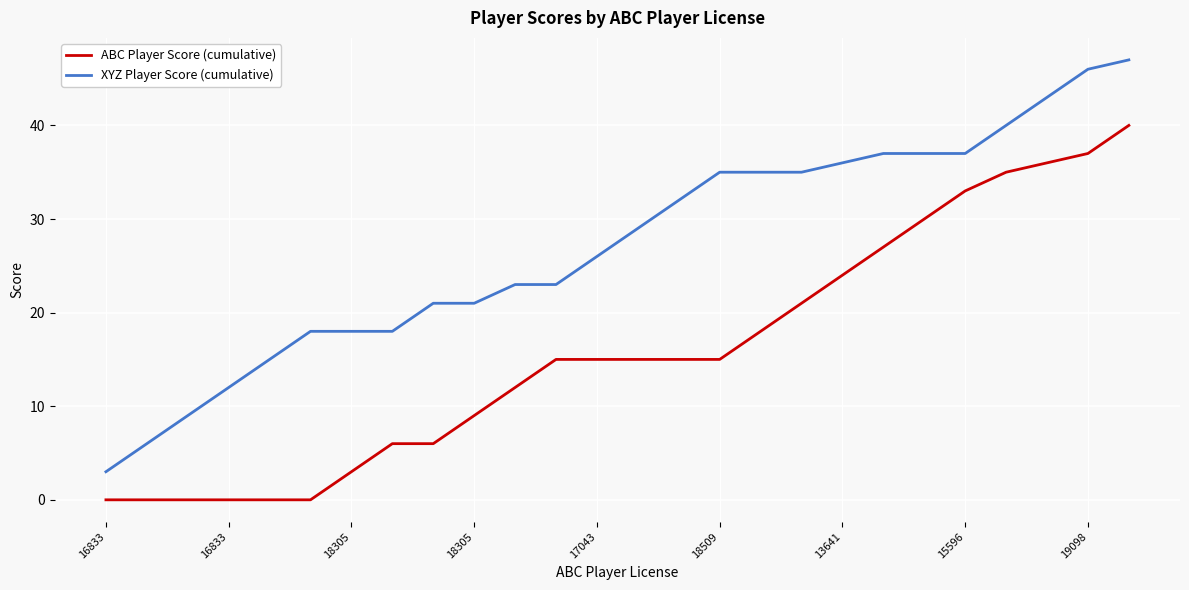

Rank the series by their maximum value, from highest to lowest.

XYZ Player Score (cumulative), ABC Player Score (cumulative)